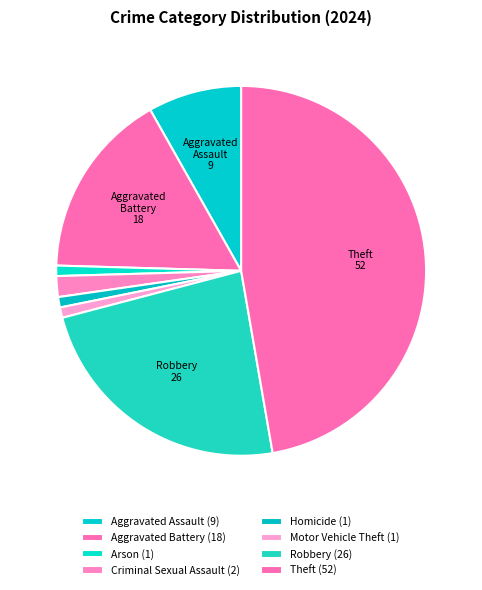

What is the smallest slice in the pie chart?

Arson